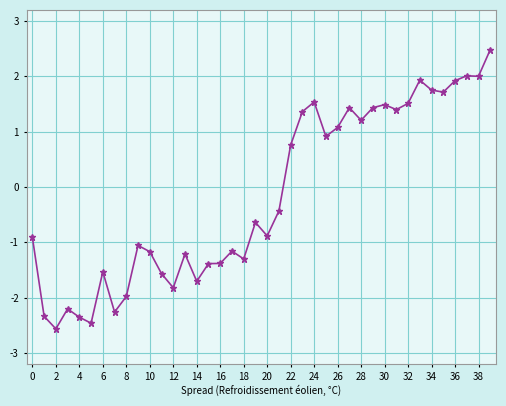

What is the value of the 3rd point from the left?

-2.6